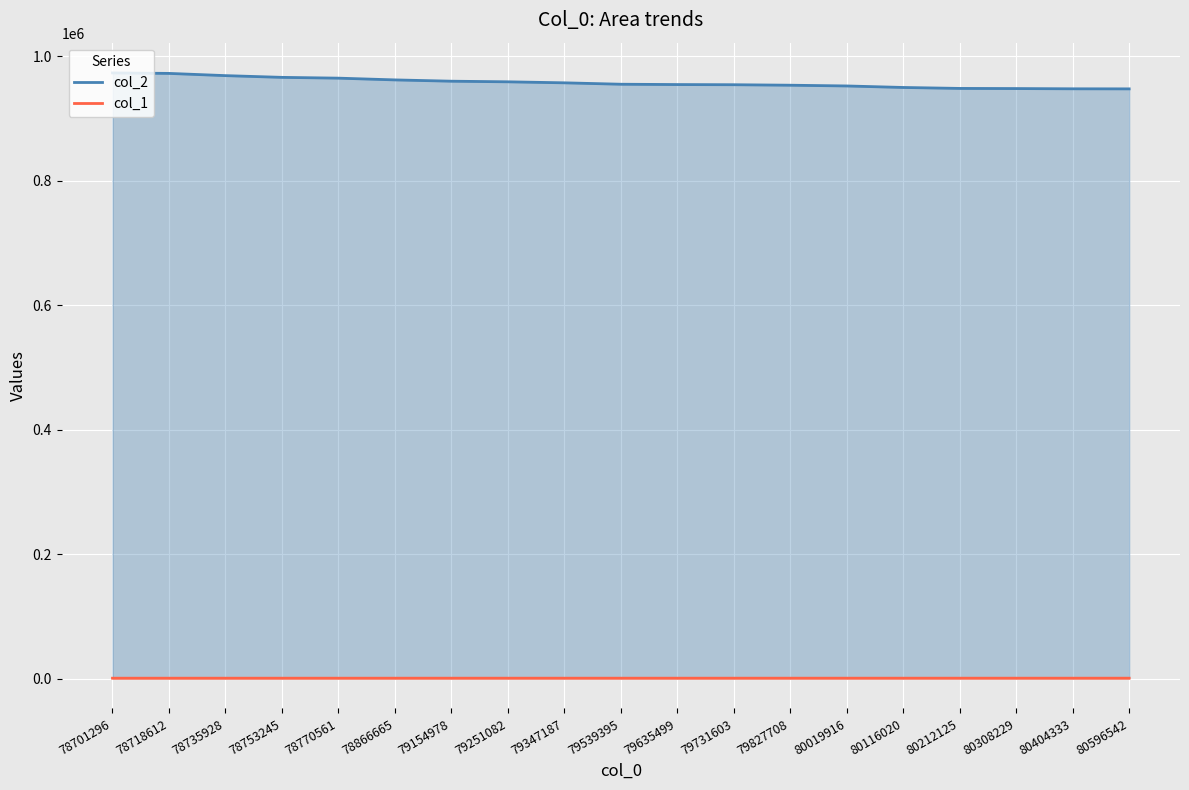

True or false: col_1 has a value of 739 at 80596542.

True